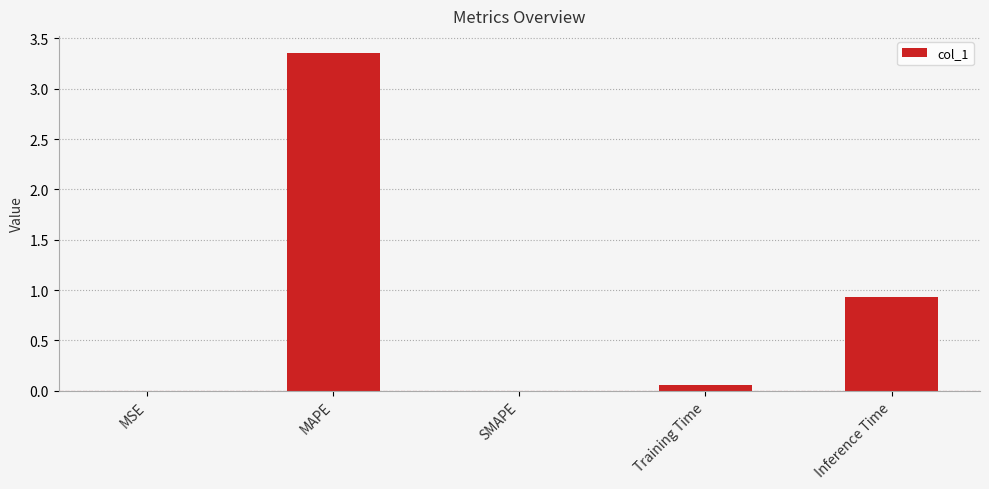

What is the average value?

0.9